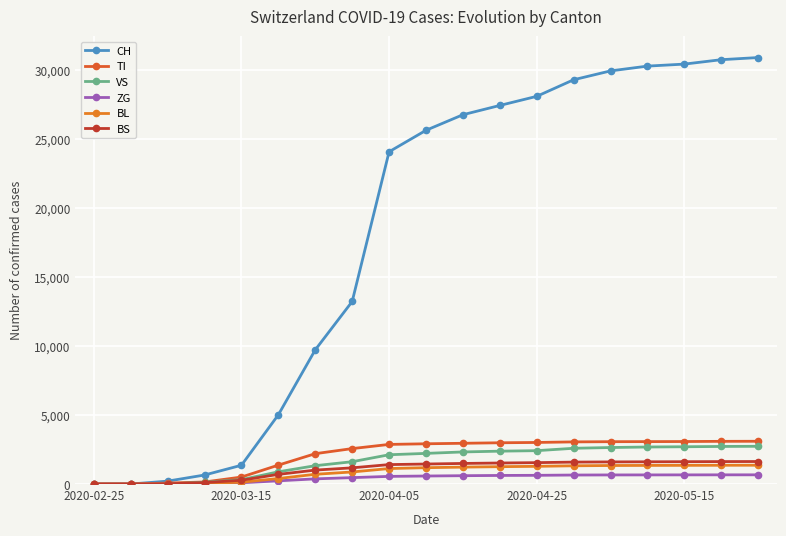

True or false: ZG and BS intersect in this chart.

False